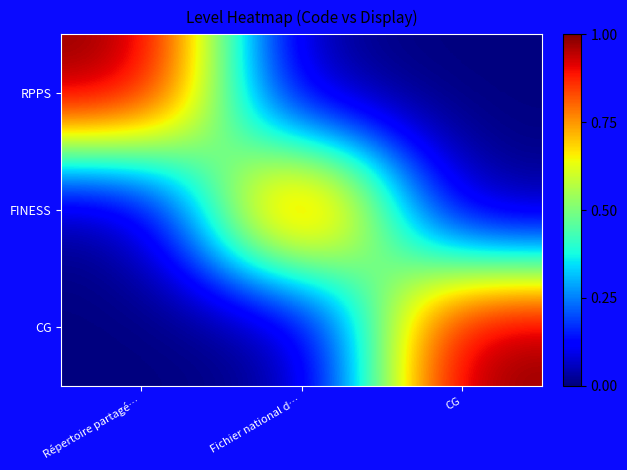

Reading left to right, transcribe all the data shown in this chart.

RPPS: Répertoire partagé…=1	Fichier national d…=0	CG=0
FINESS: Répertoire partagé…=0	Fichier national d…=1	CG=0
CG: Répertoire partagé…=0	Fichier national d…=0	CG=1